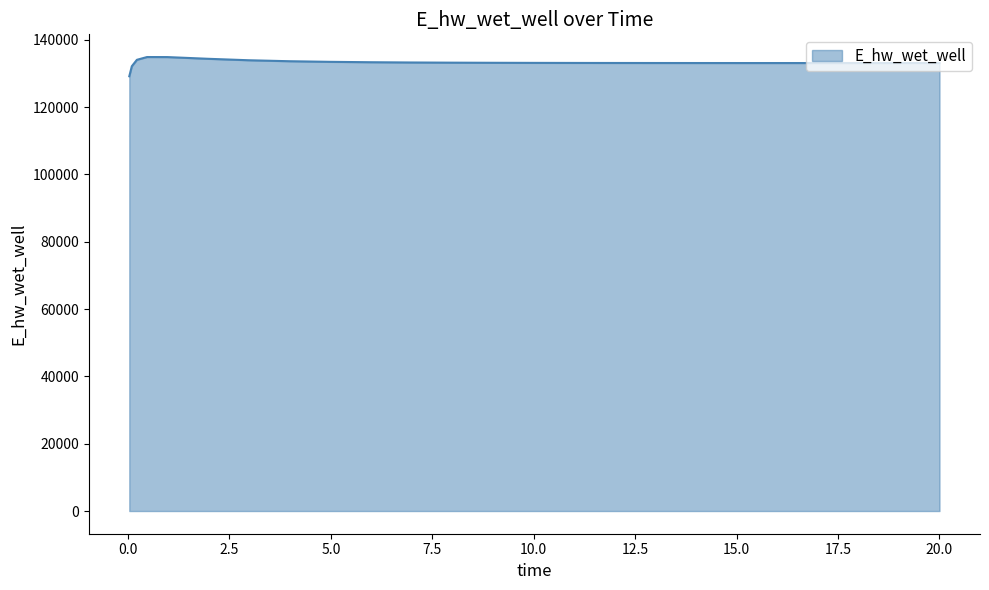

What is the greatest value displayed?

134878.8